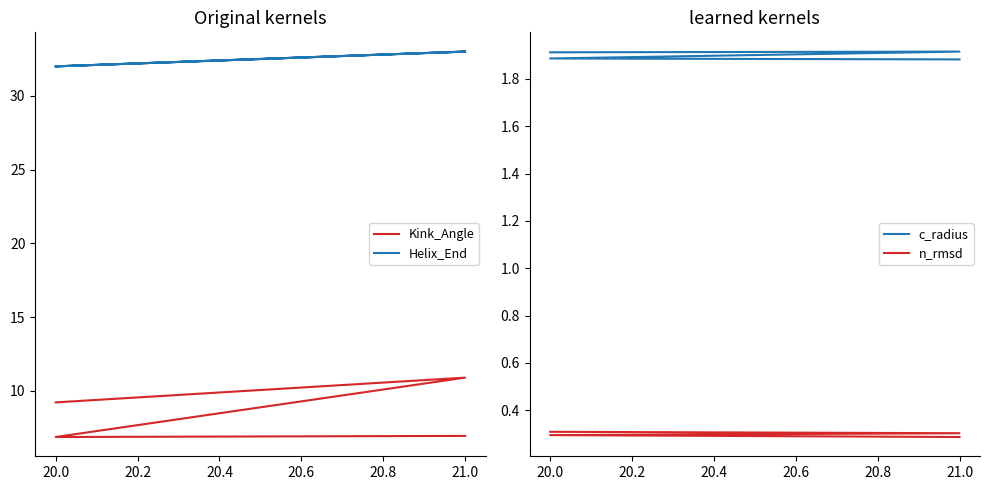

What is the sum of the n_rmsd values at 21.0 and 20.0?

0.6